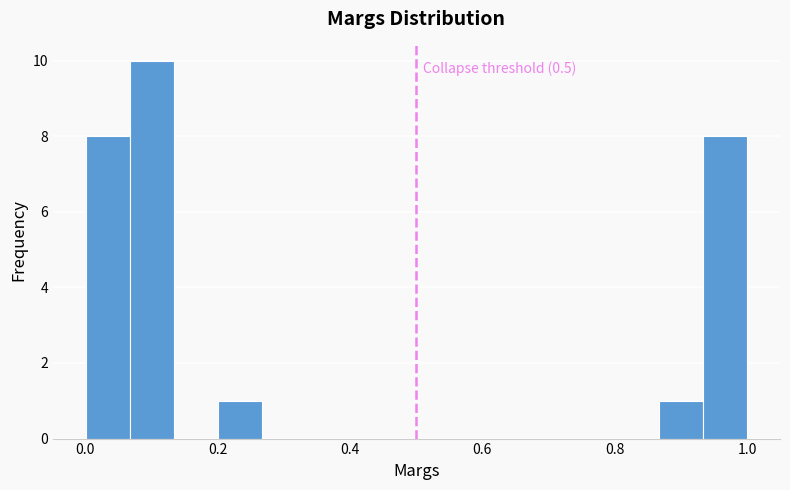

Read against the x-axis, roughly where is the centre of the tallest bar?

0.10